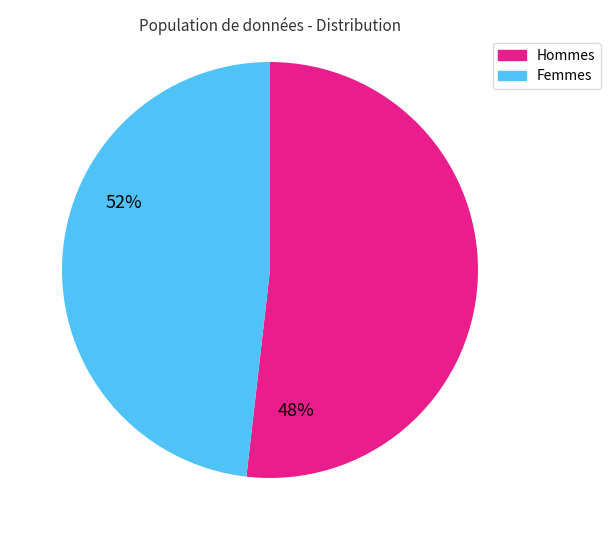

Is the sum of Hommes and Femmes greater than half?

Yes